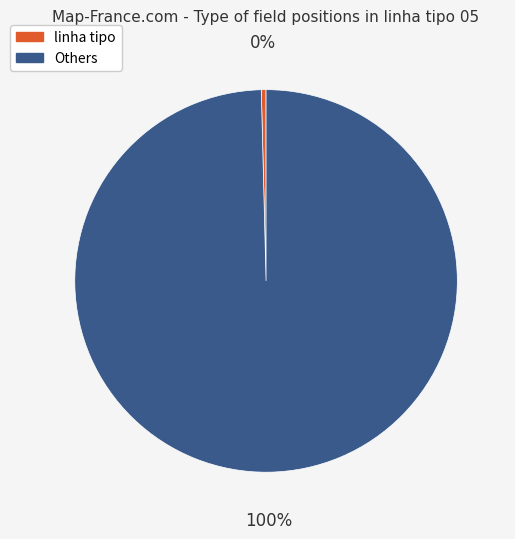

To the nearest percent, what is the average slice percentage?

50%